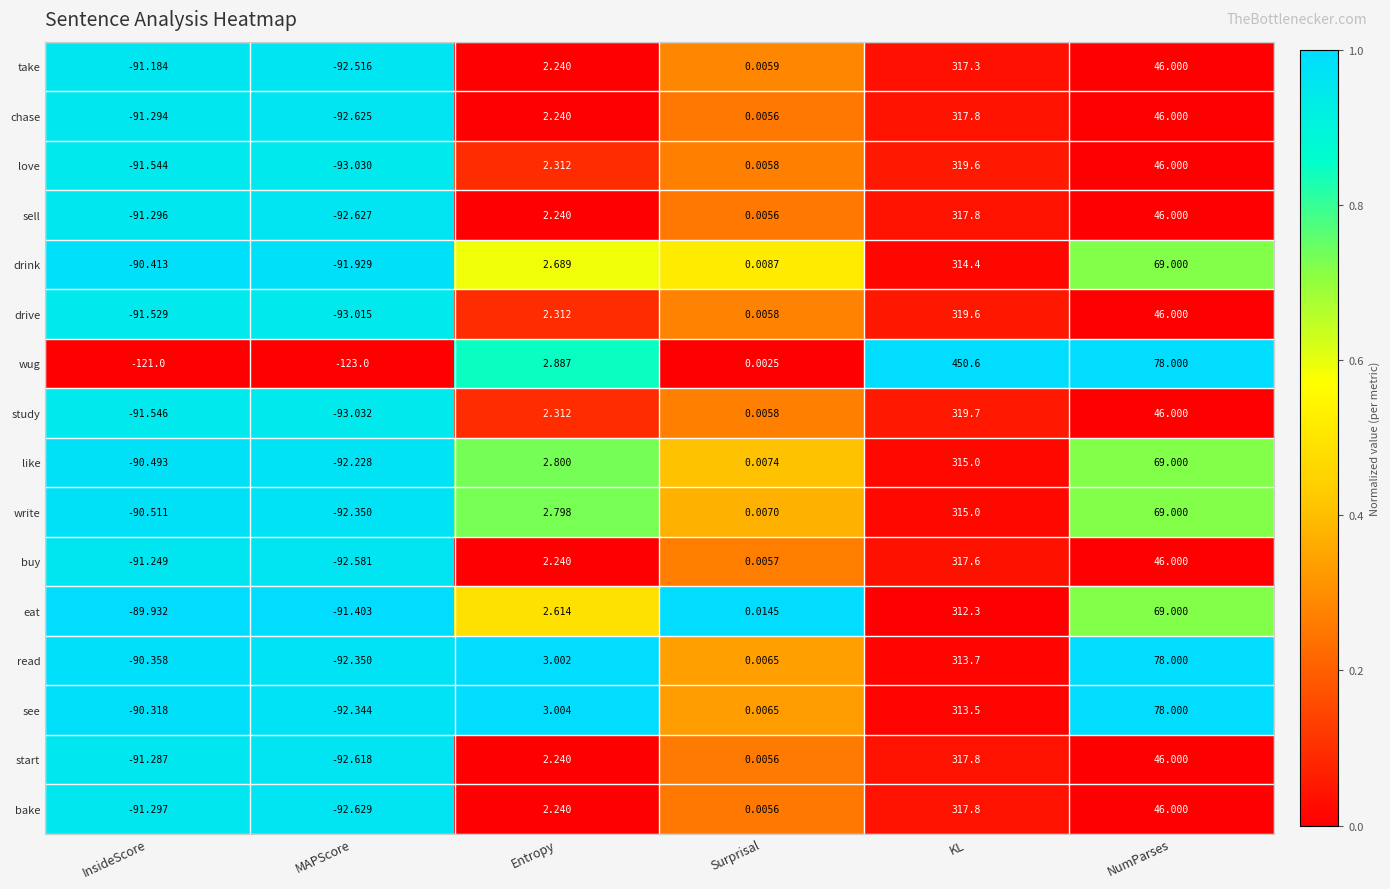

List the labels in order of sell value, largest first.

KL, NumParses, Entropy, Surprisal, InsideScore, MAPScore